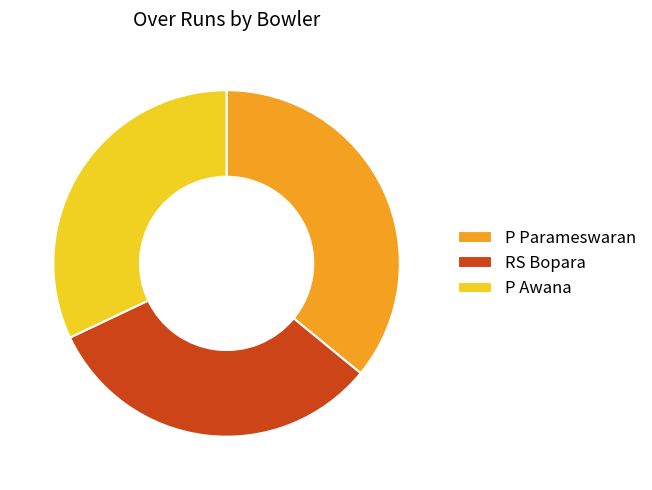

Do P Parameswaran and RS Bopara together represent more than half of the pie?

Yes